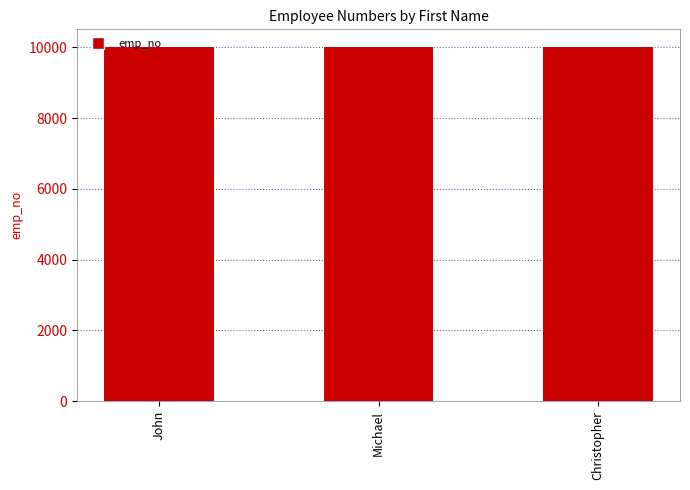

The chart shows a value of 10001 at John. True or false?

True